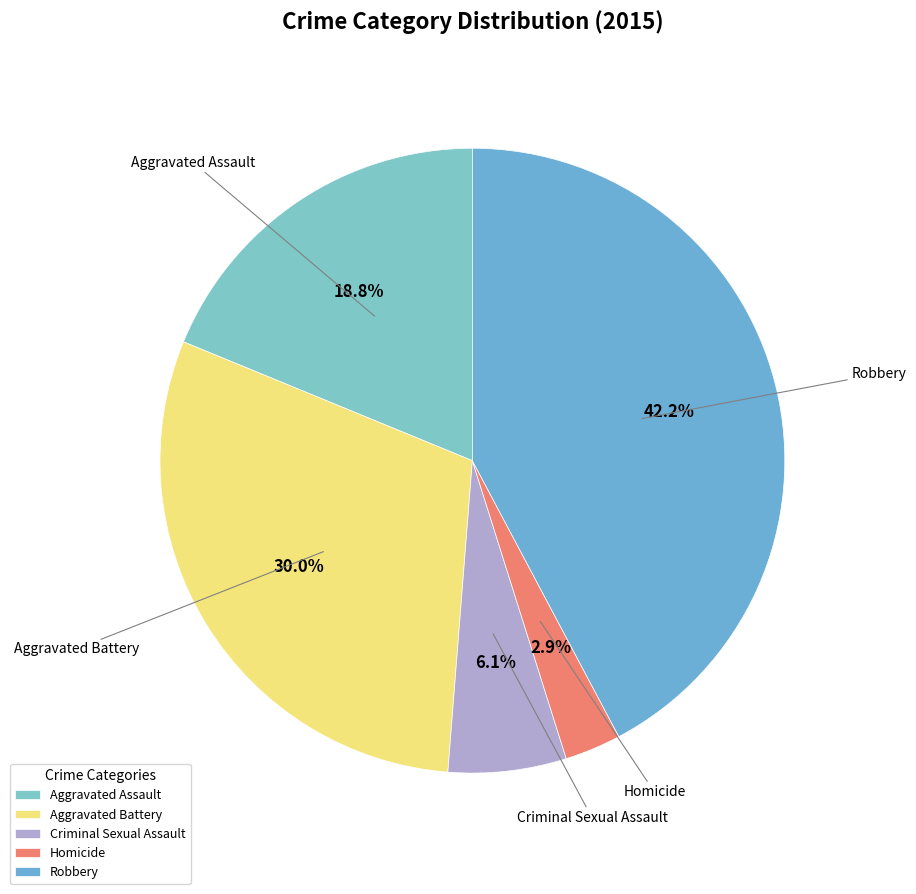

The Aggravated Battery slice represents 38% of the pie. True or false?

False